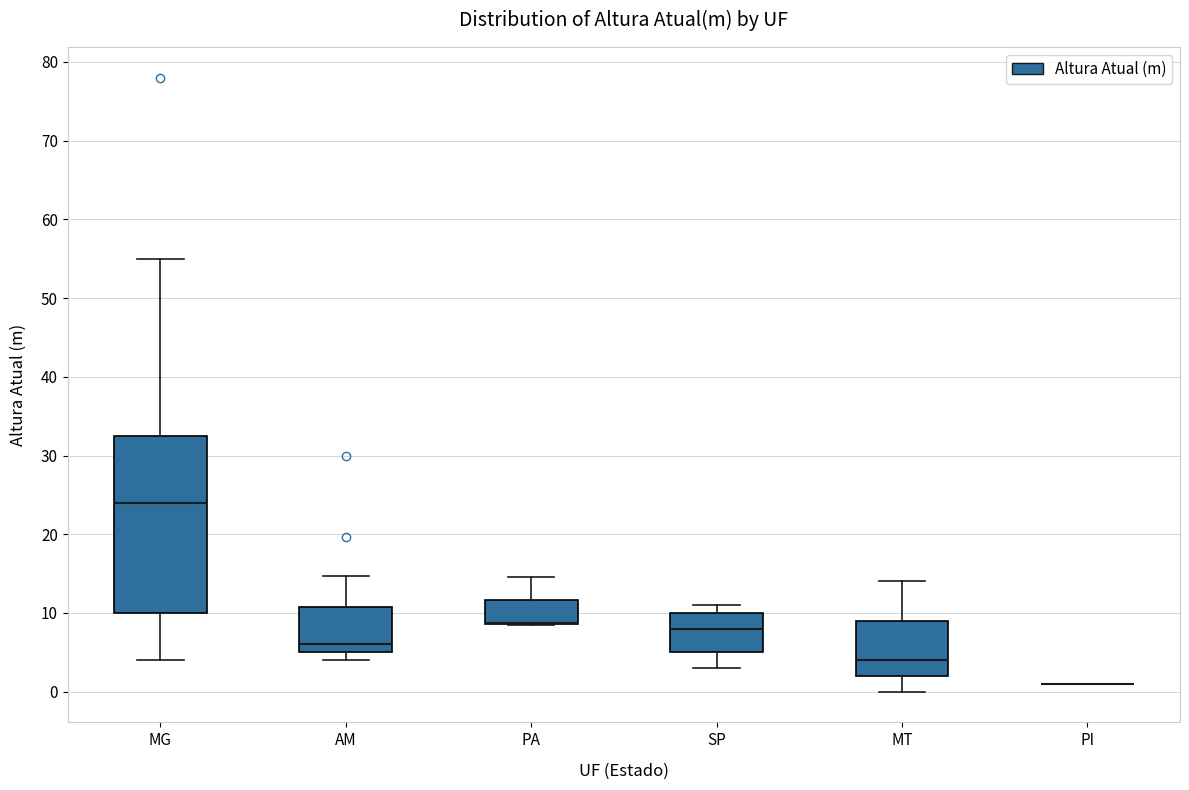

Comparing the boxes themselves (not the whiskers), which one is the tallest?

MG